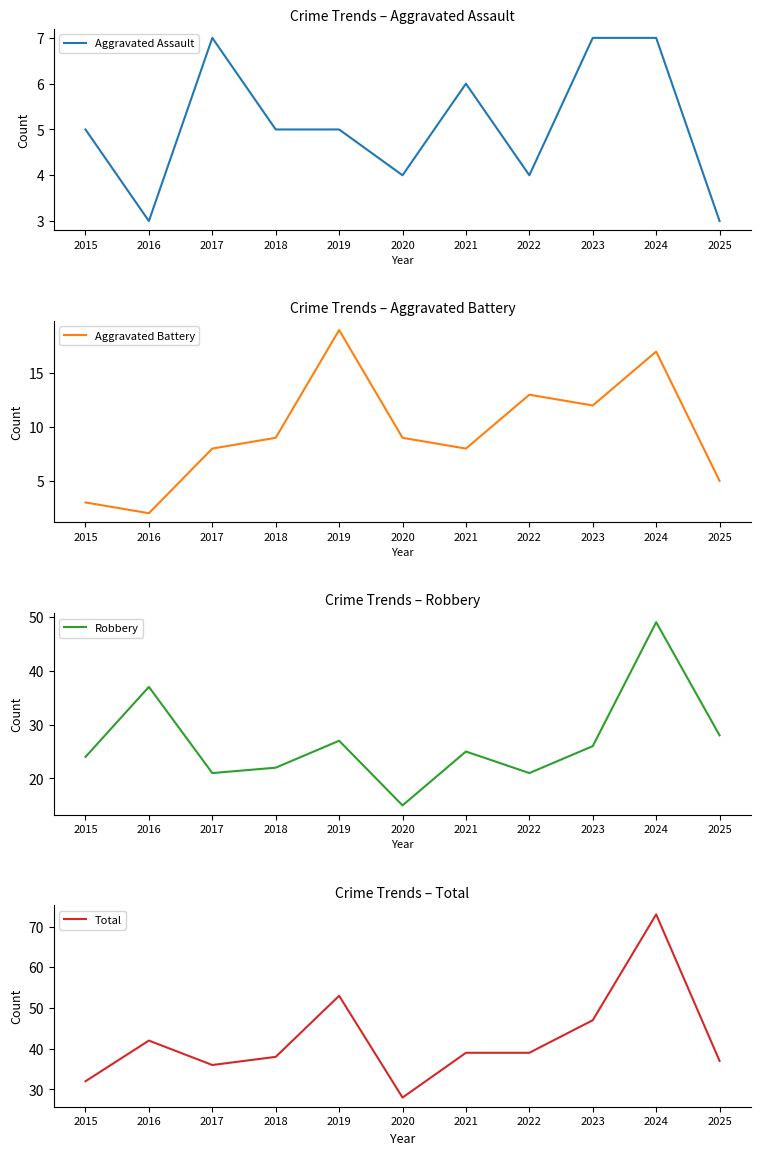

Does the chart display data point markers on the line(s)?

No